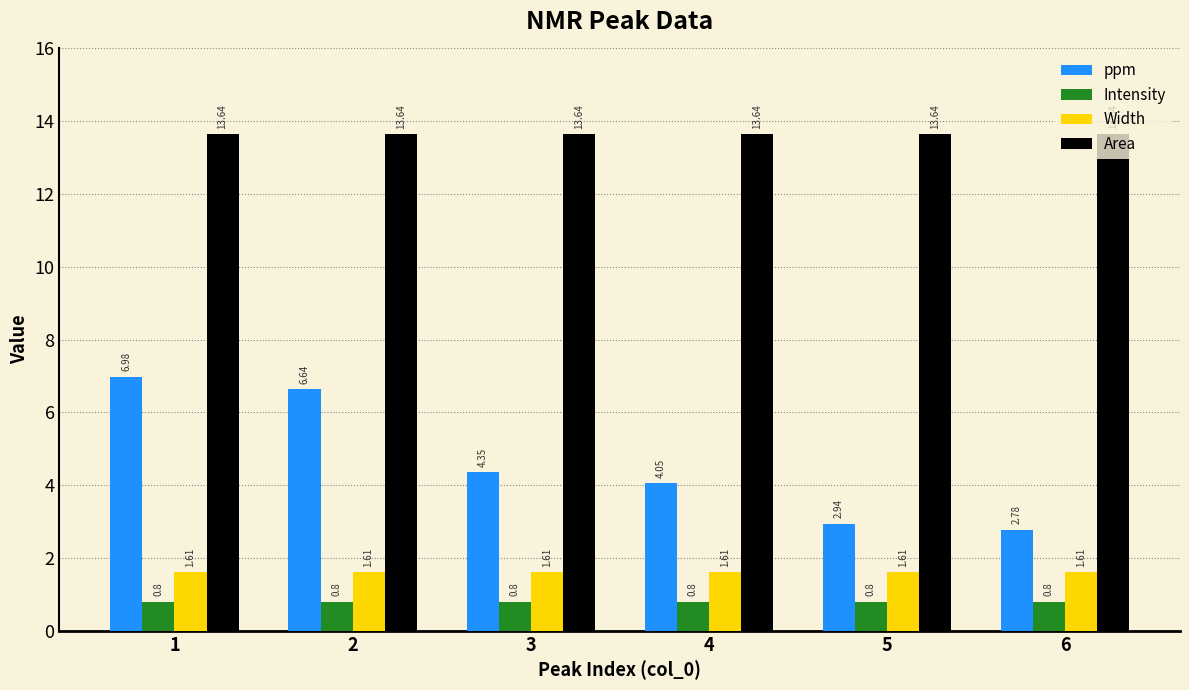

What is the spread (max minus min) of values at 5?

12.8